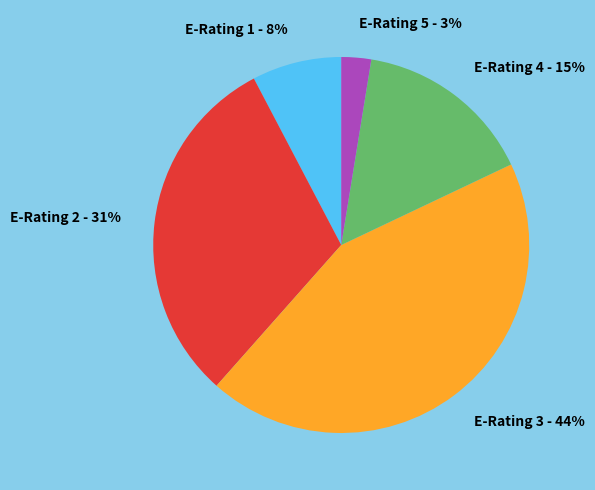

Count the number of slices in the pie.

5